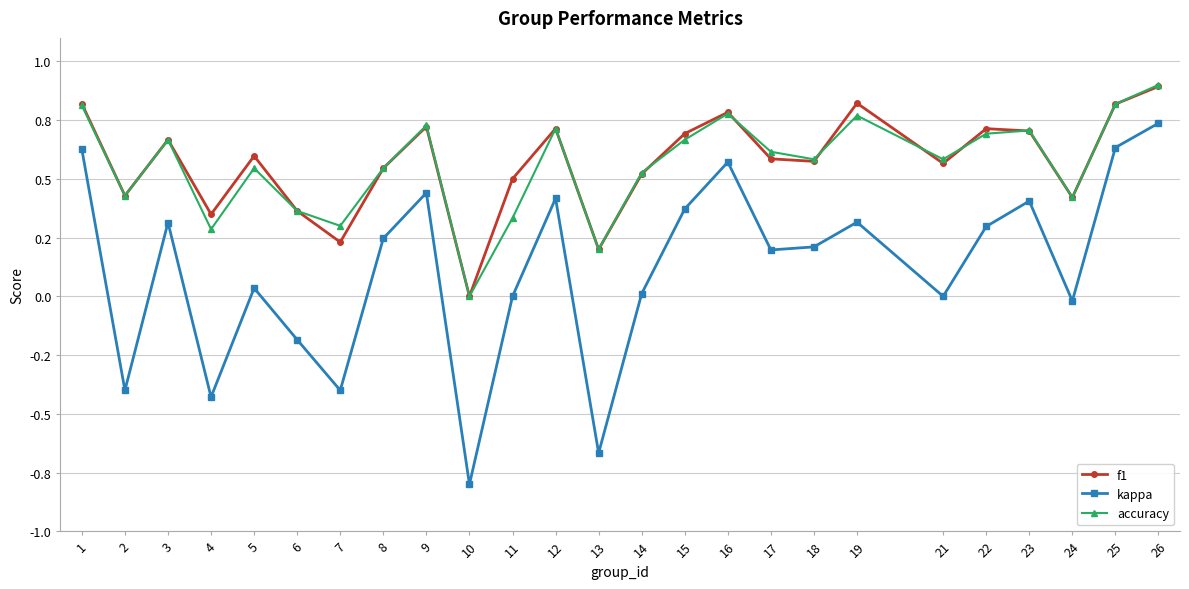

What is the sum of all f1 values?

14.2